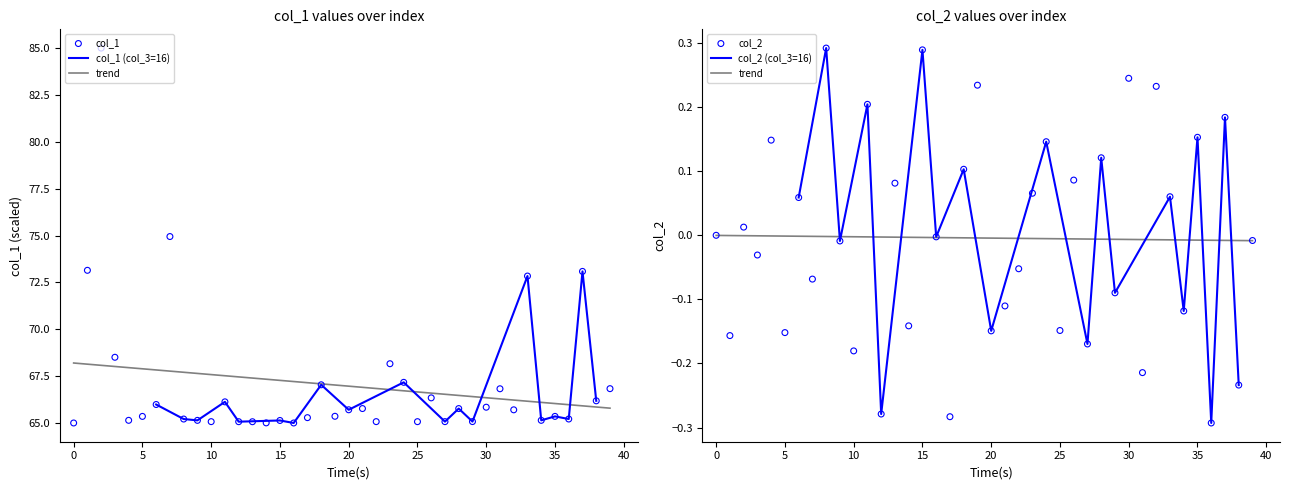

Is the value of col_2 at 16 greater than the value of col_1 at 38?

No